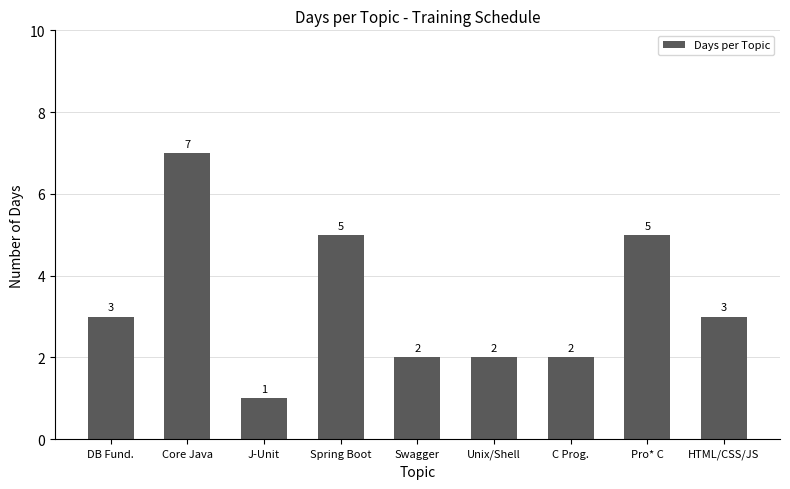

What position from the left is Unix/Shell?

6